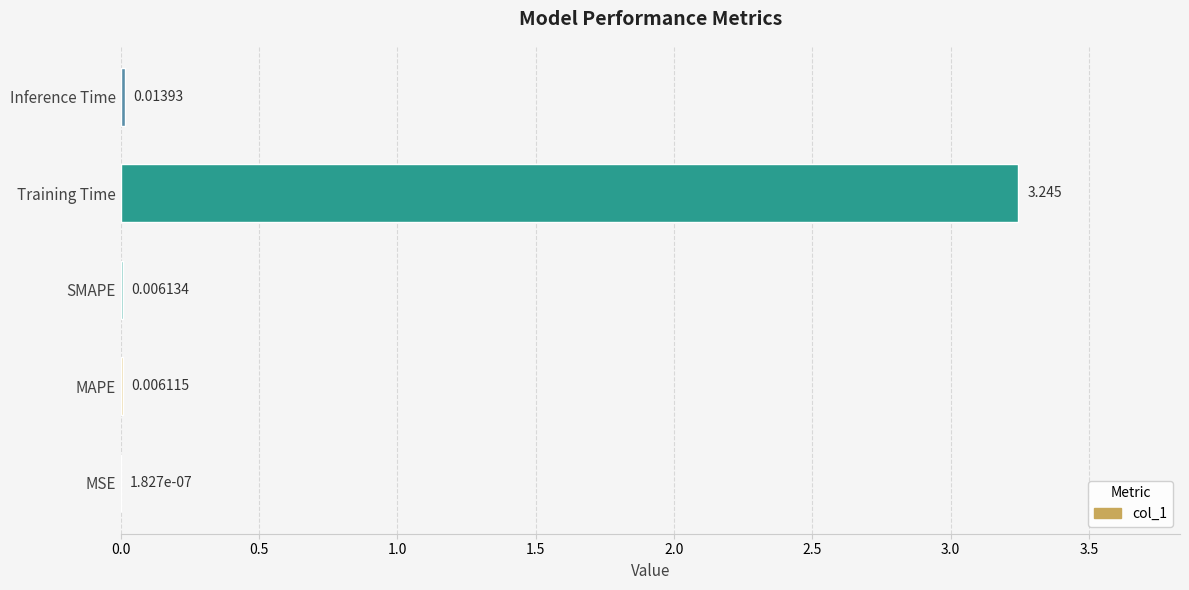

Where is the data nearest to the value 1?

Inference Time